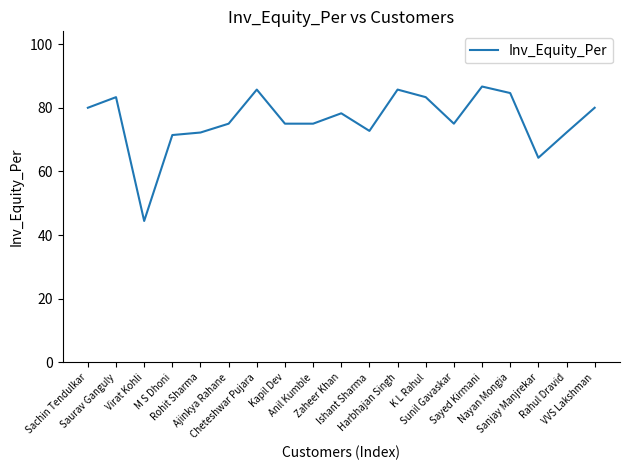

Reading left to right, list all the values displayed in this chart.

80.0	83.3	44.4	71.4	72.2	75.0	85.7	75.0	75.0	78.3	72.7	85.7	83.3	75.0	86.7	84.6	64.3	72.2	80.0